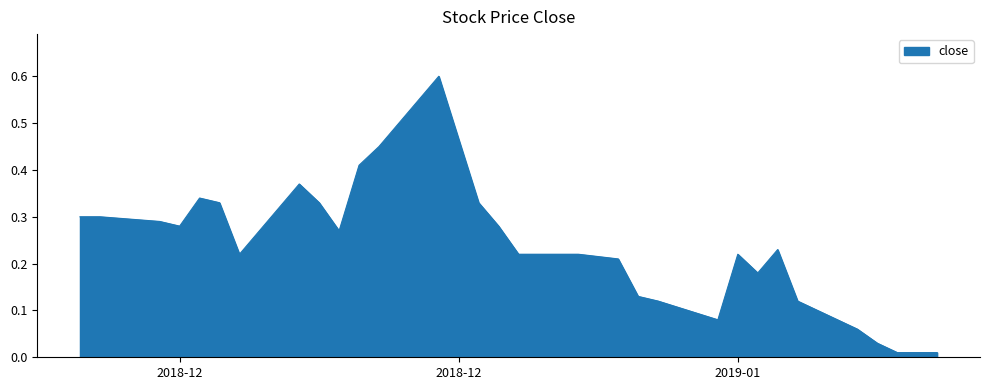

Does the chart display data point markers on the line(s)?

No